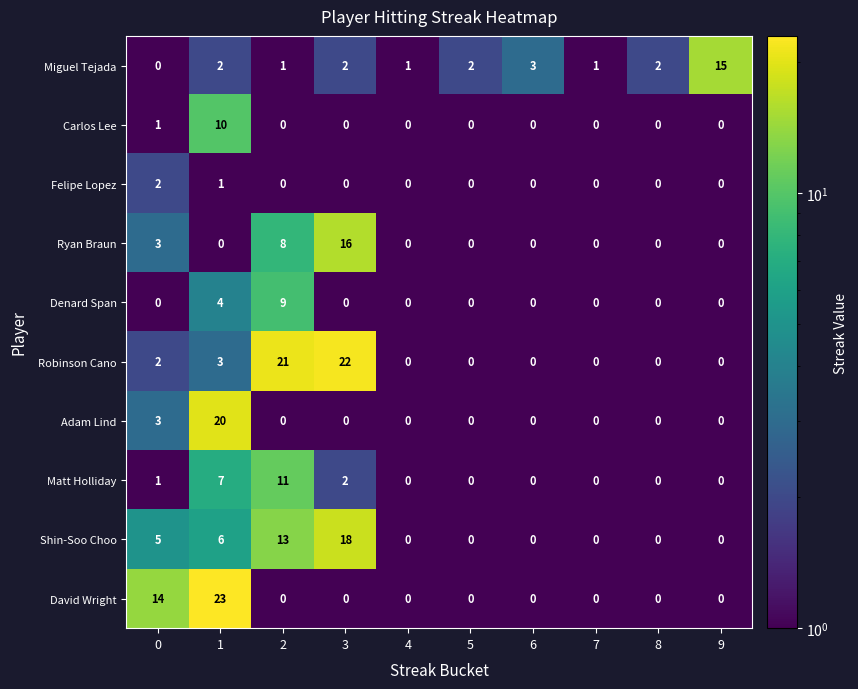

What is the difference between the maximum and minimum values in the Denard Span series?

9